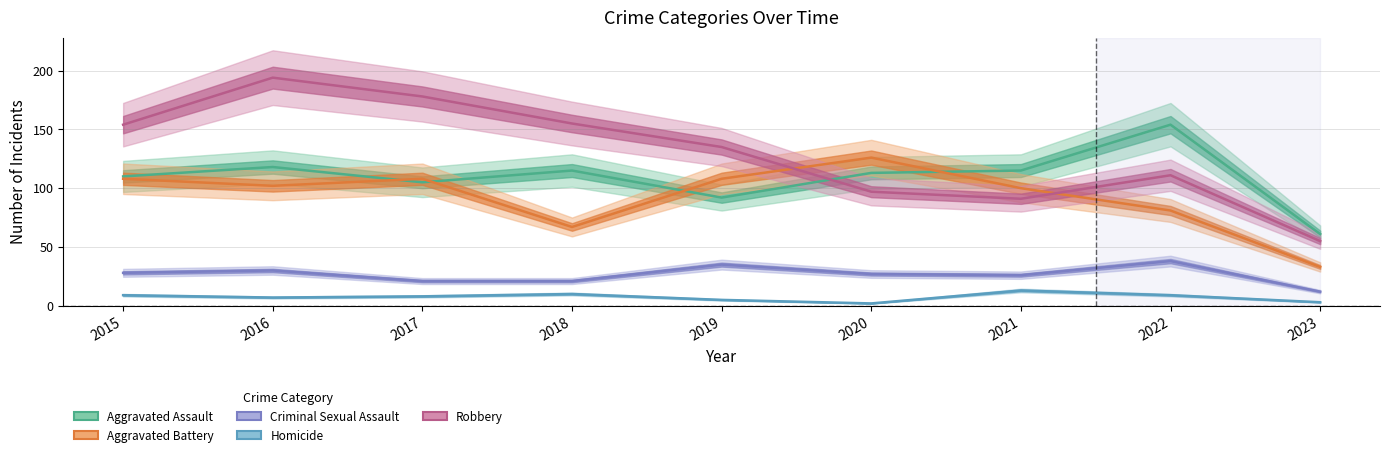

Reading right to left, extract all data points from this chart.

Aggravated Assault: 61	154	115	113	92	115	105	118	110
Aggravated Battery: 33	81	100	126	108	67	108	102	108
Criminal Sexual Assault: 12	38	26	27	35	21	21	30	28
Homicide: 3	9	13	2	5	10	8	7	9
Robbery: 55	111	91	97	135	155	178	194	154